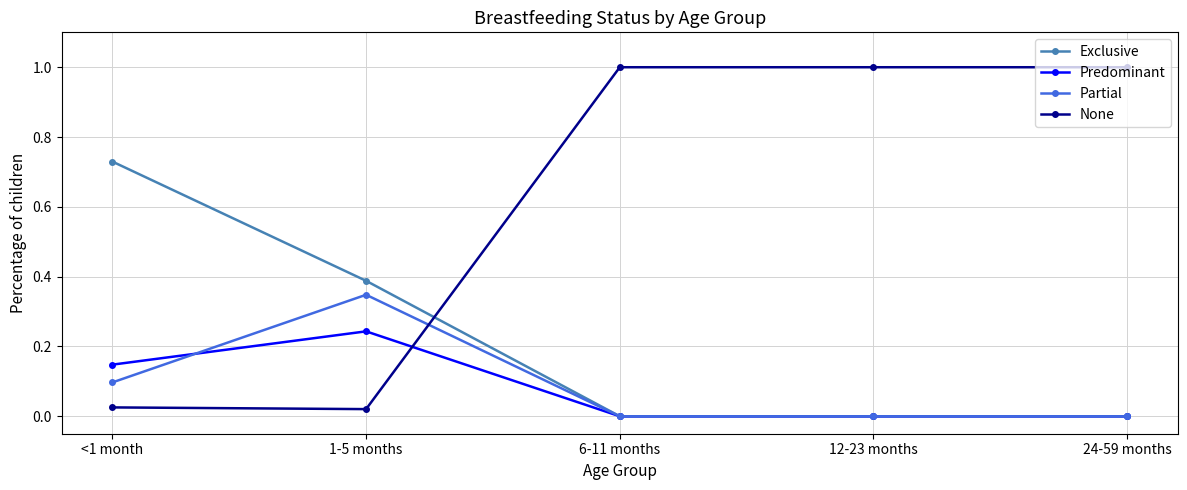

Which series has the largest total across all categories?

None